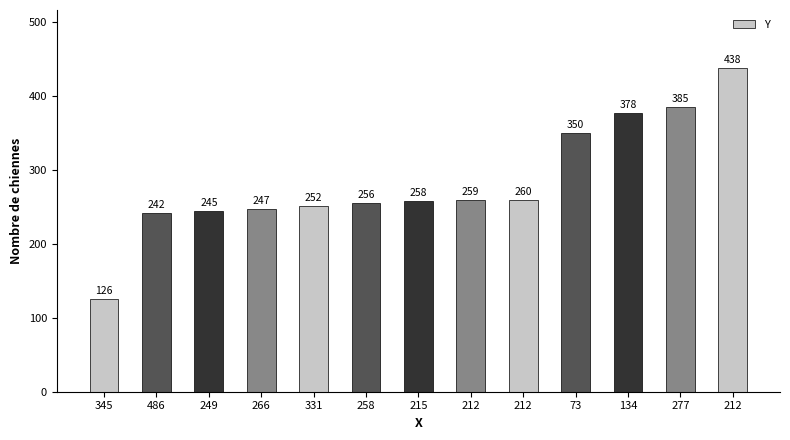

True or false: the data shows 438 at 212.

True